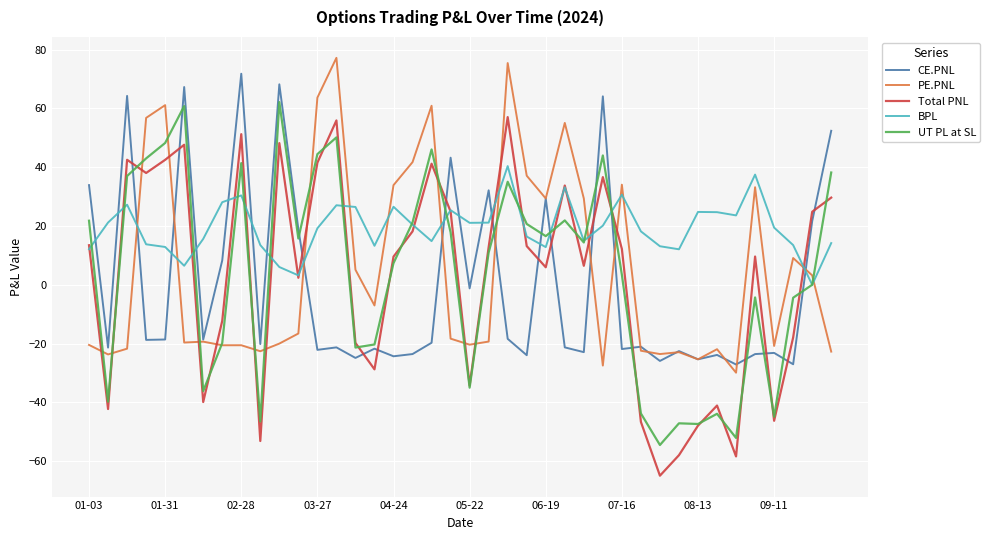

What is the minimum value for UT PL at SL?

-54.5